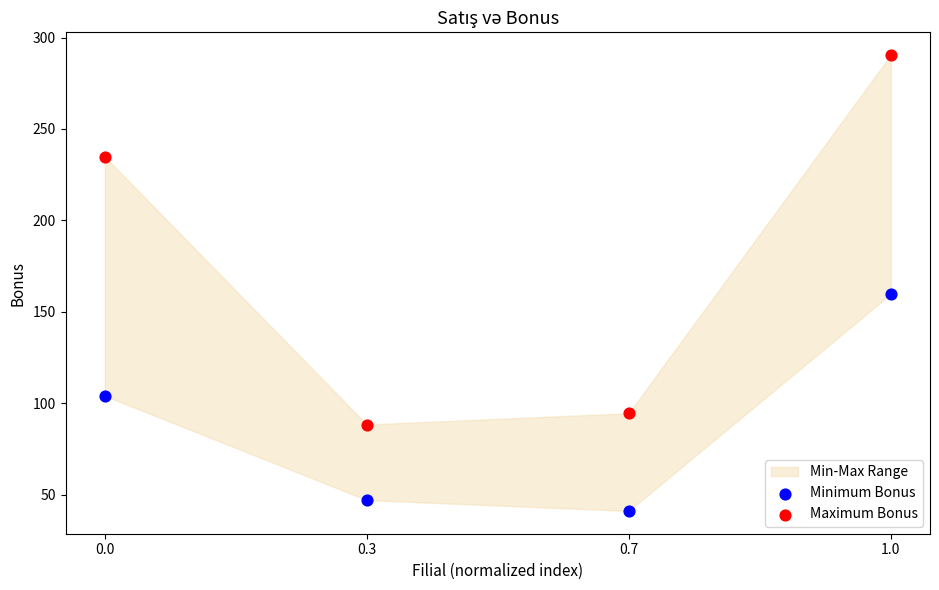

Across all data points, what is the average X value?

0.5